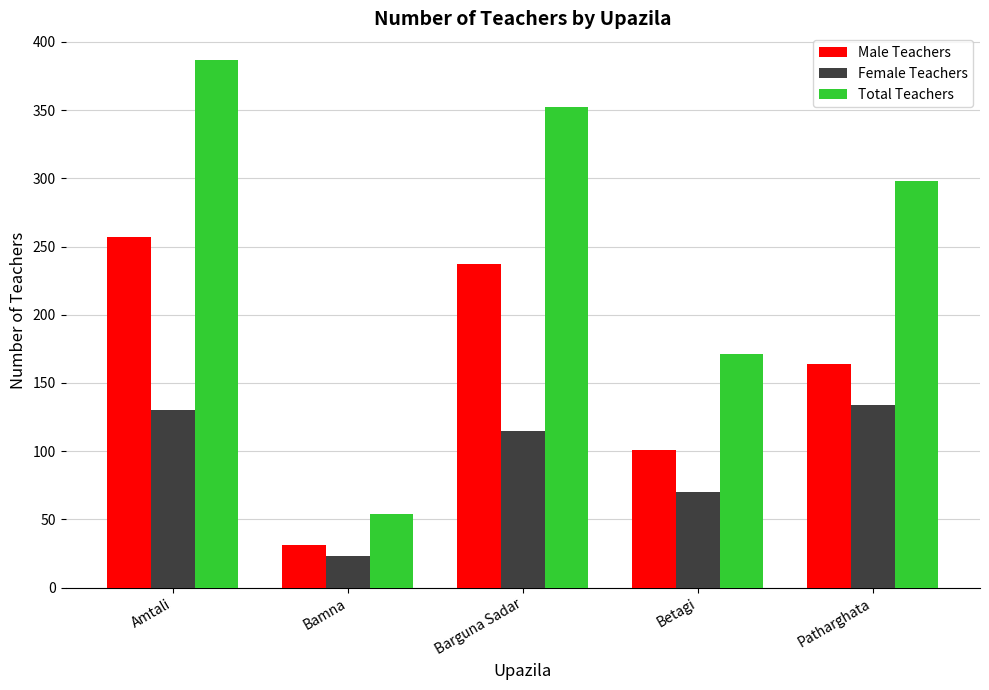

At which label does Female Teachers first exceed 115?

Amtali